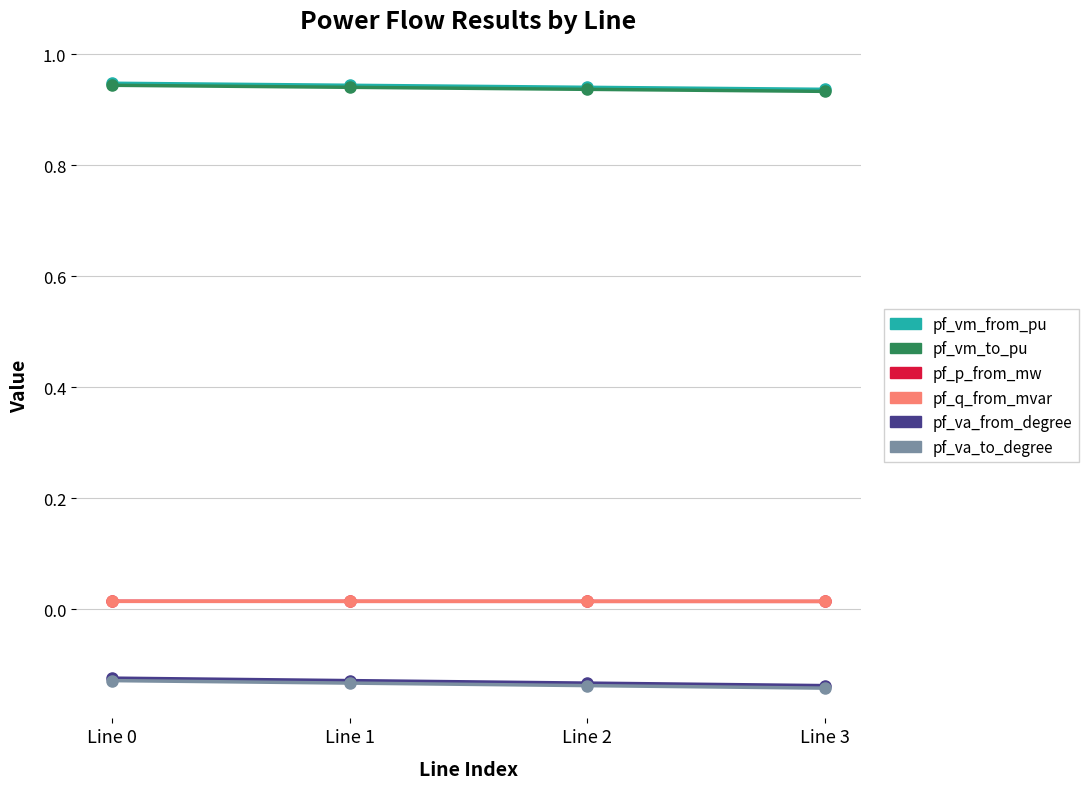

True or false: pf_vm_to_pu has more than 2 points higher than both neighbors.

False